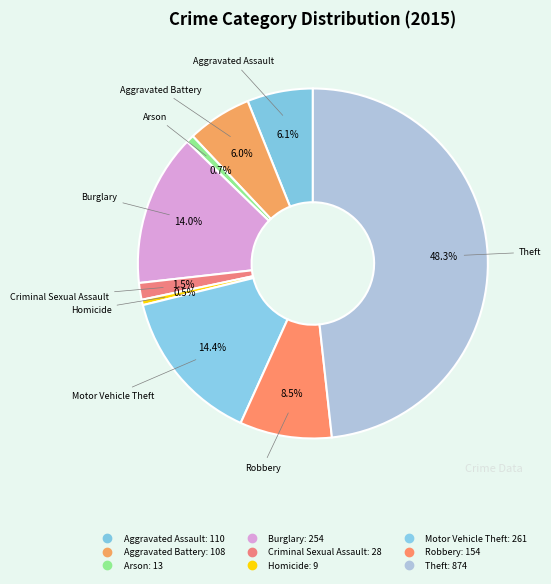

Approximately how many times larger is the value at Criminal Sexual Assault compared to Arson?

2.2